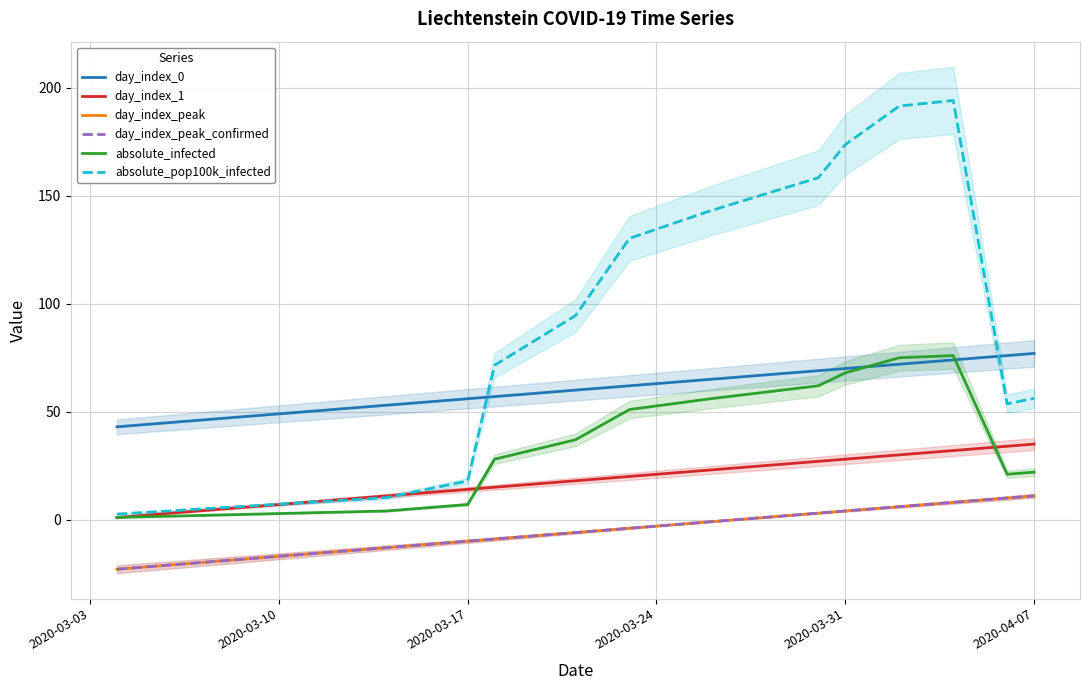

What value does the absolute_infected series have at 2020-04-07?

22.0